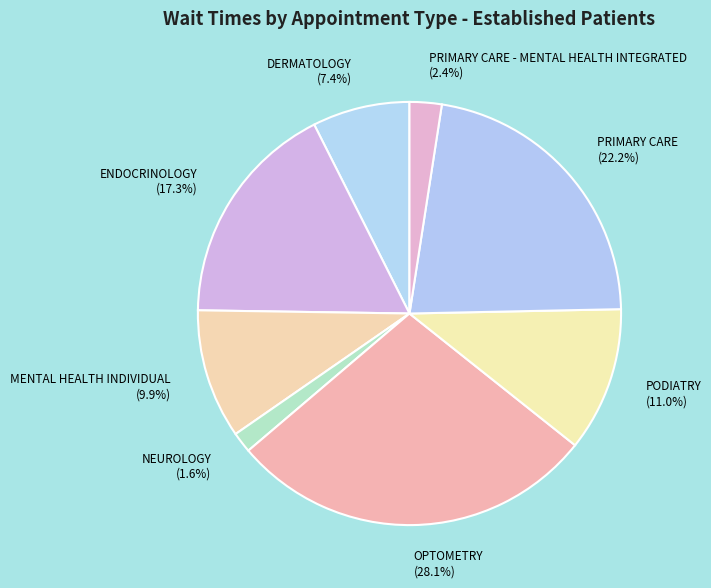

Does DERMATOLOGY account for over 50% of the chart?

No